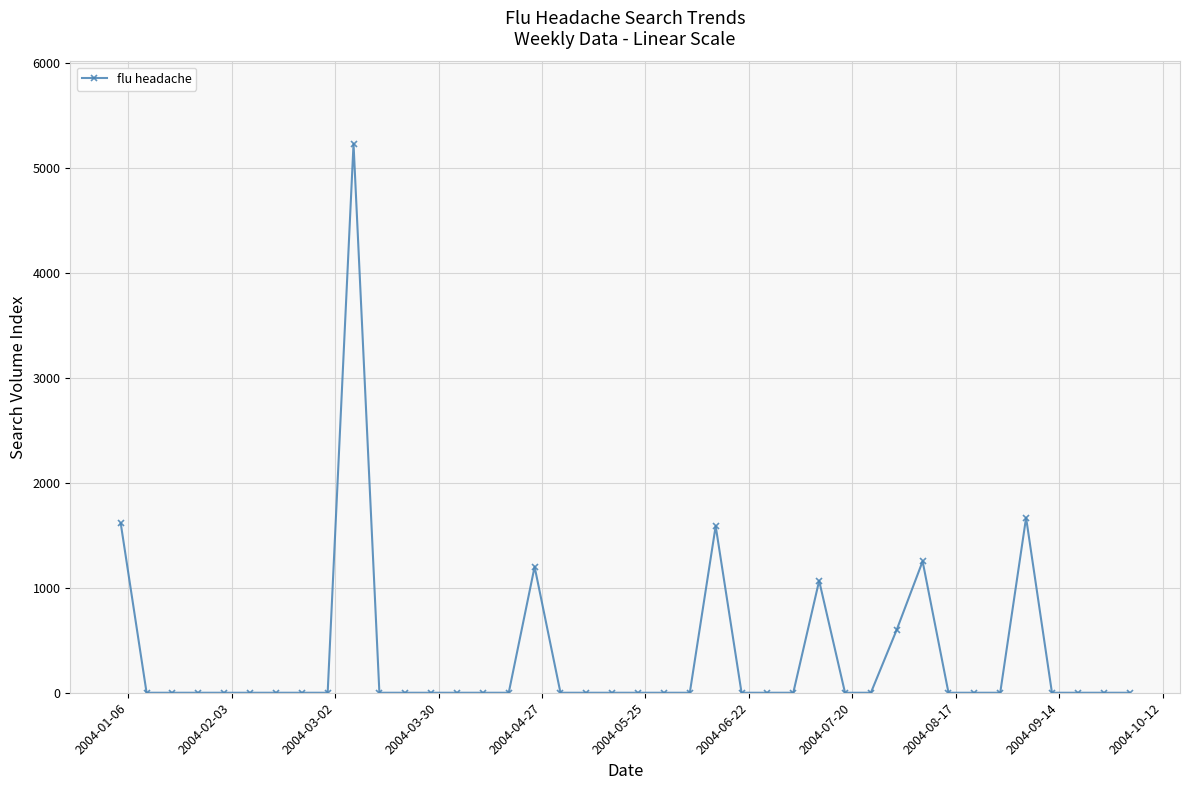

What is the maximum value shown in the chart?

5229.8